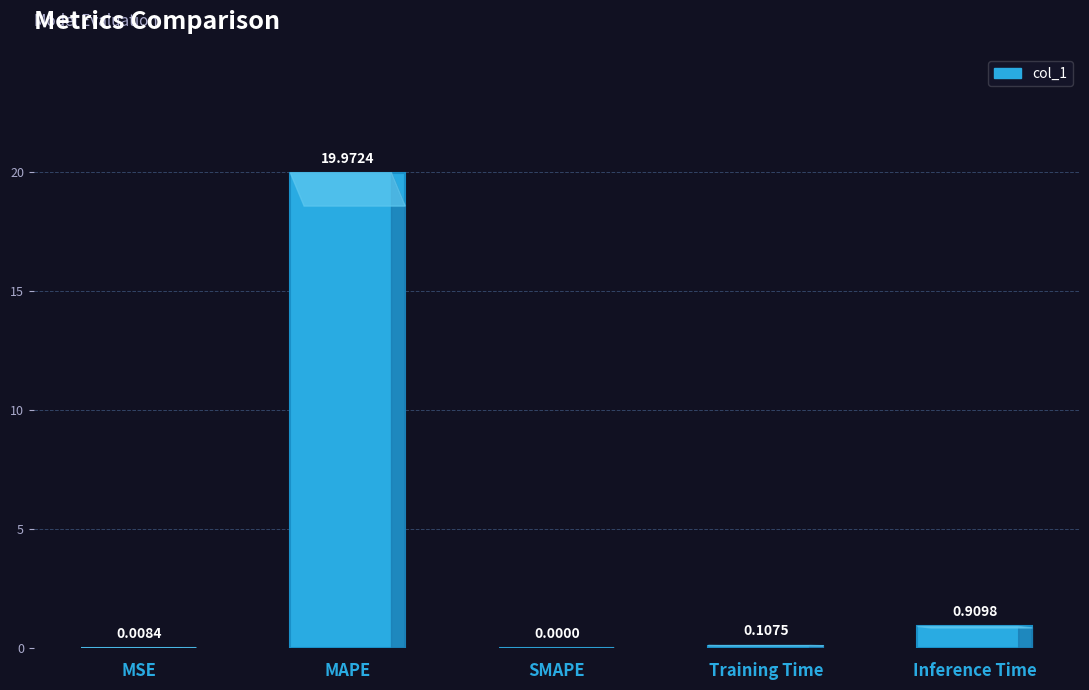

What is the greatest value displayed?

20.0